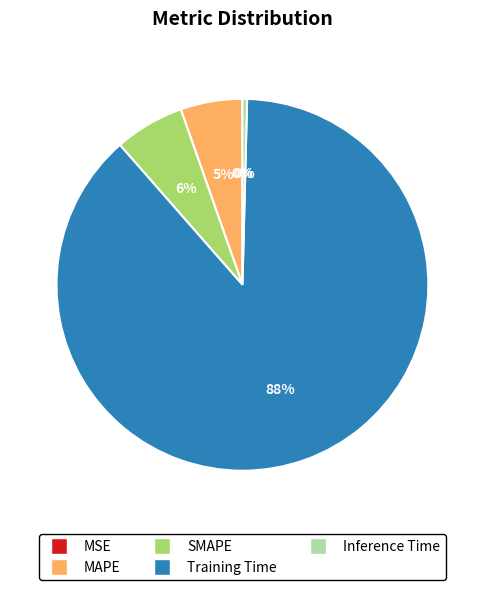

The MAPE slice represents 5% of the pie. True or false?

True